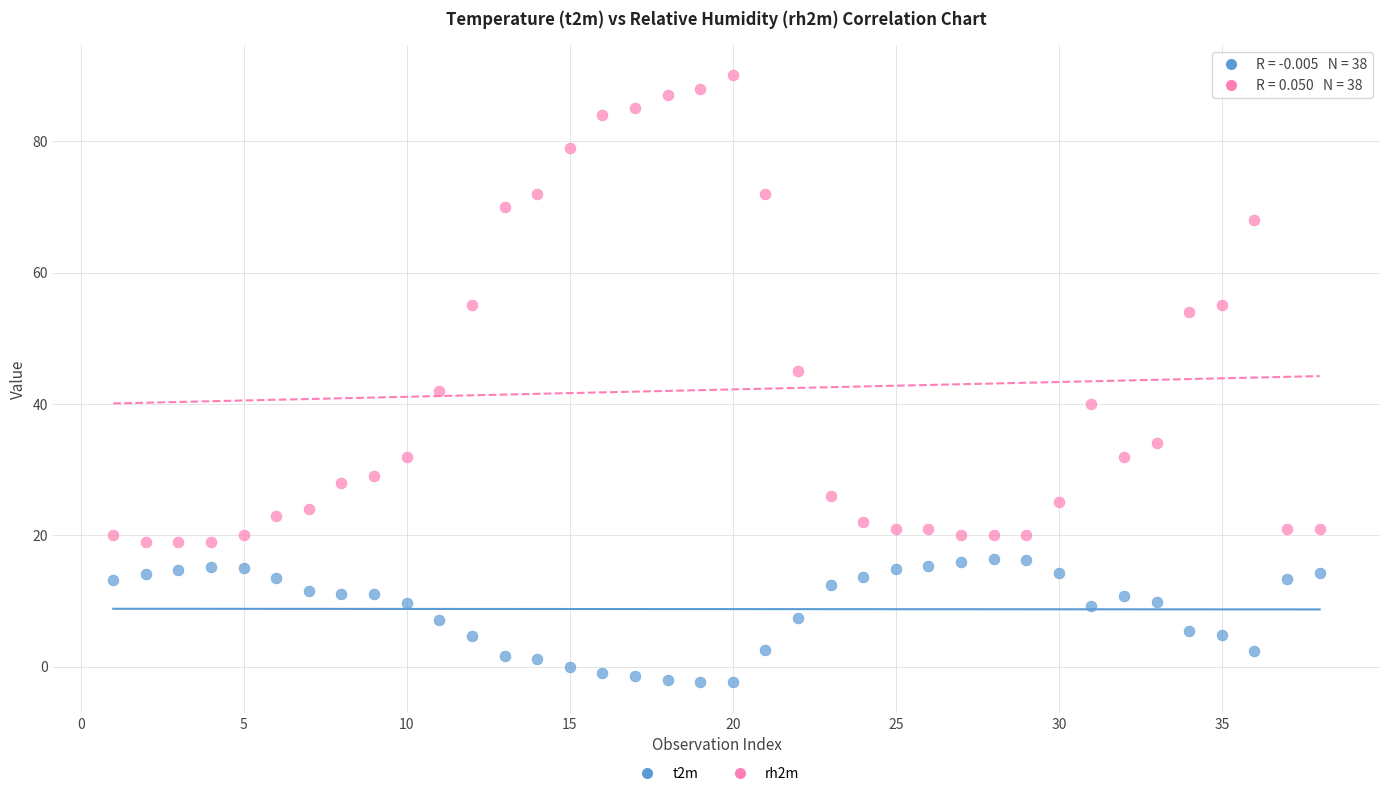

Across all data points, what is the range of X values (max minus min)?

37.0